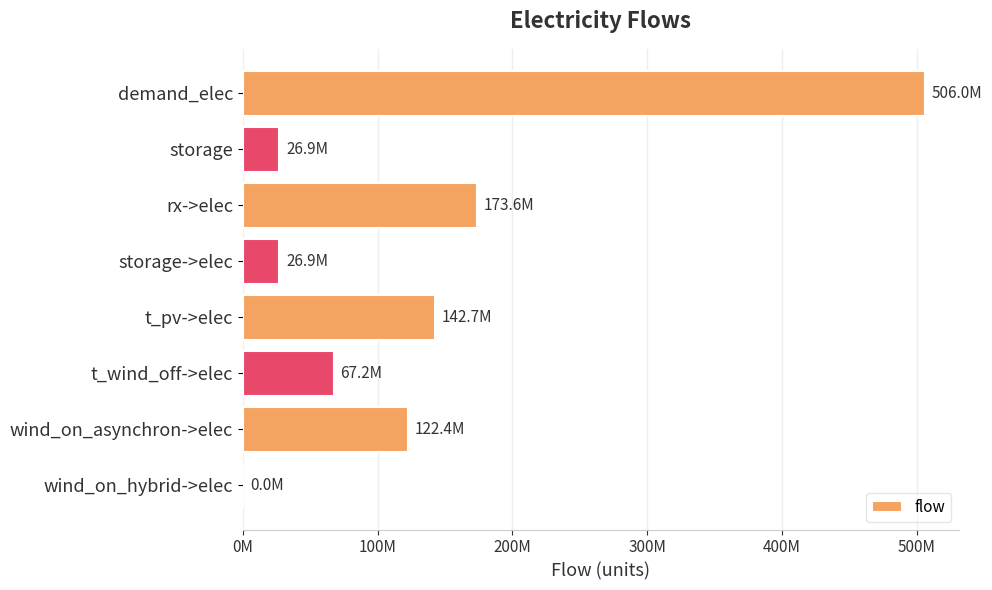

Are the bars horizontal?

Yes